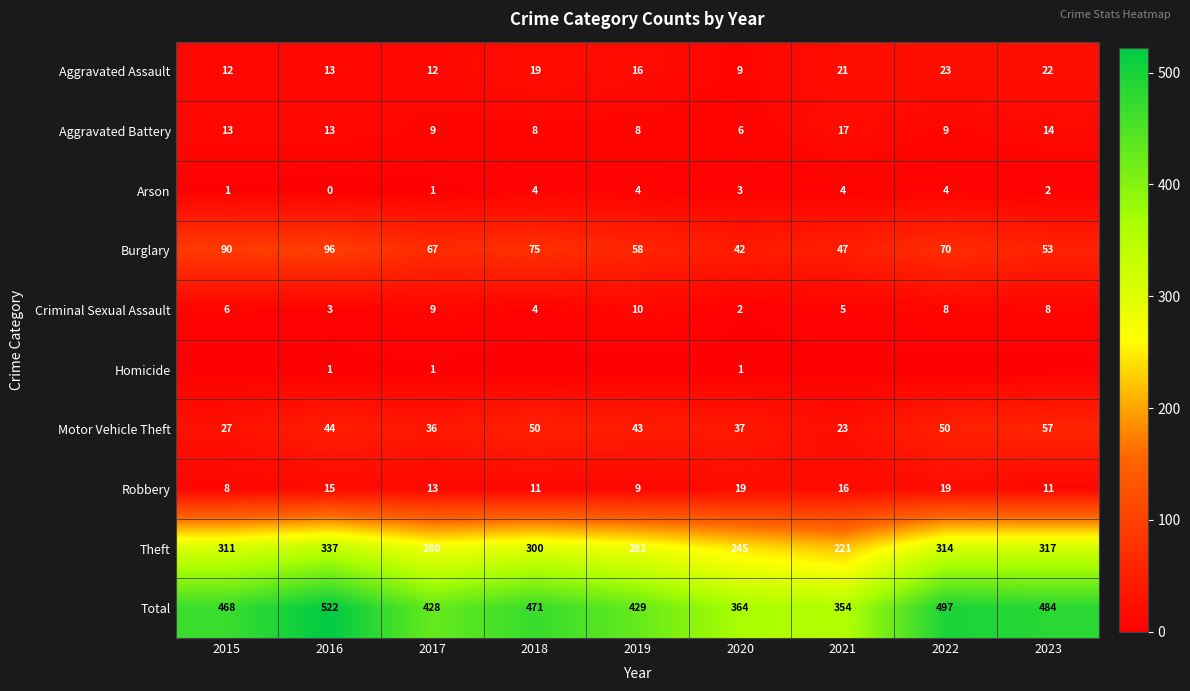

Is the value of Aggravated Battery at 2018 greater than the value of Motor Vehicle Theft at 2015?

No